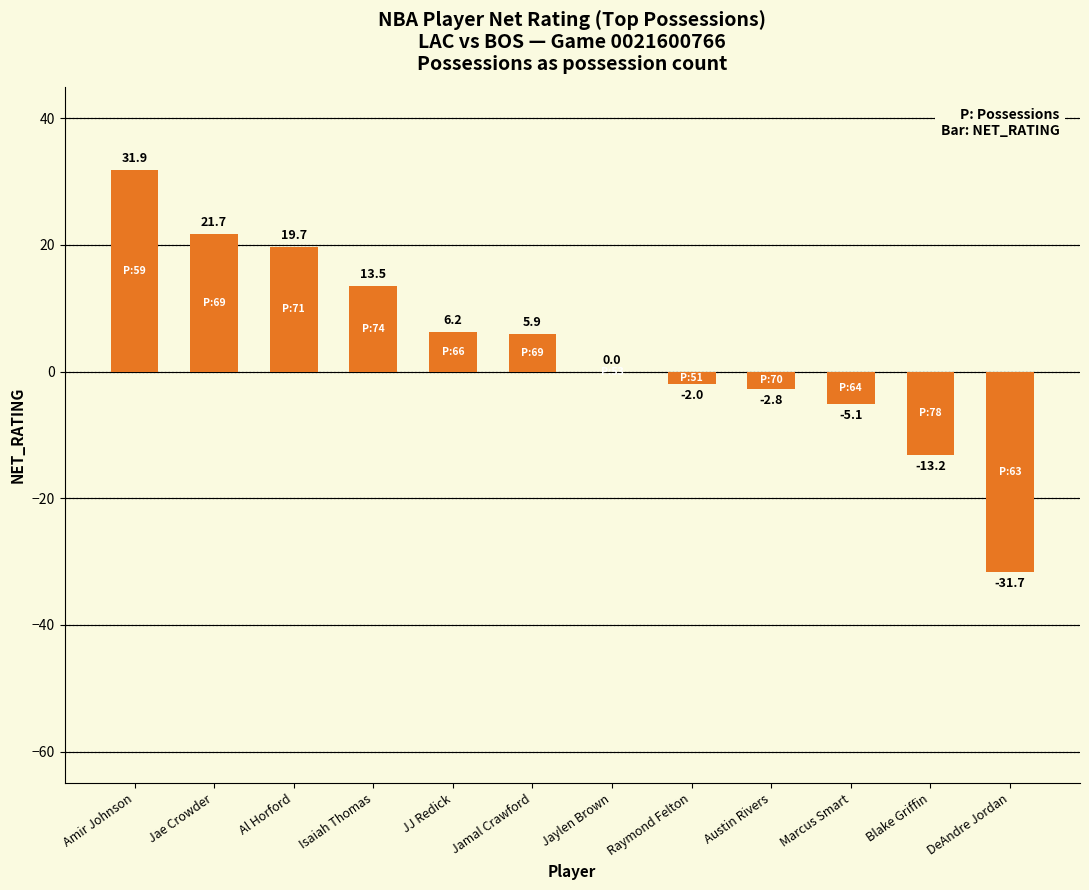

What value does the data have at DeAndre Jordan?

-31.7